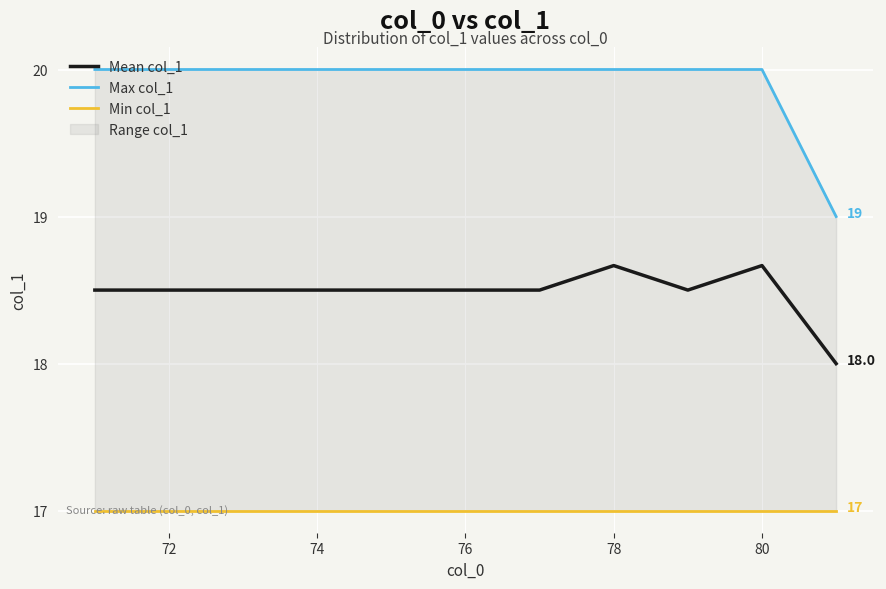

What is the sum of all Mean col_1 values?

203.3